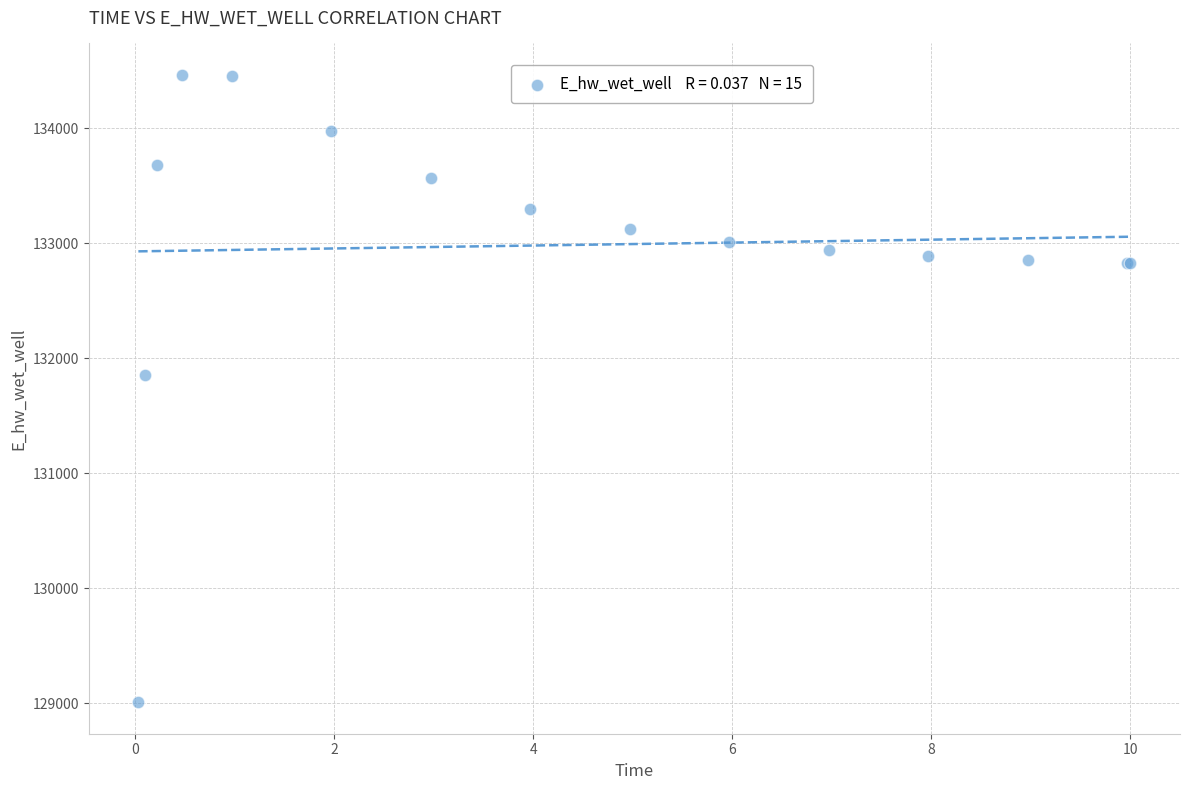

What Y value in the scatter plot is closest to 131737?

131855.7